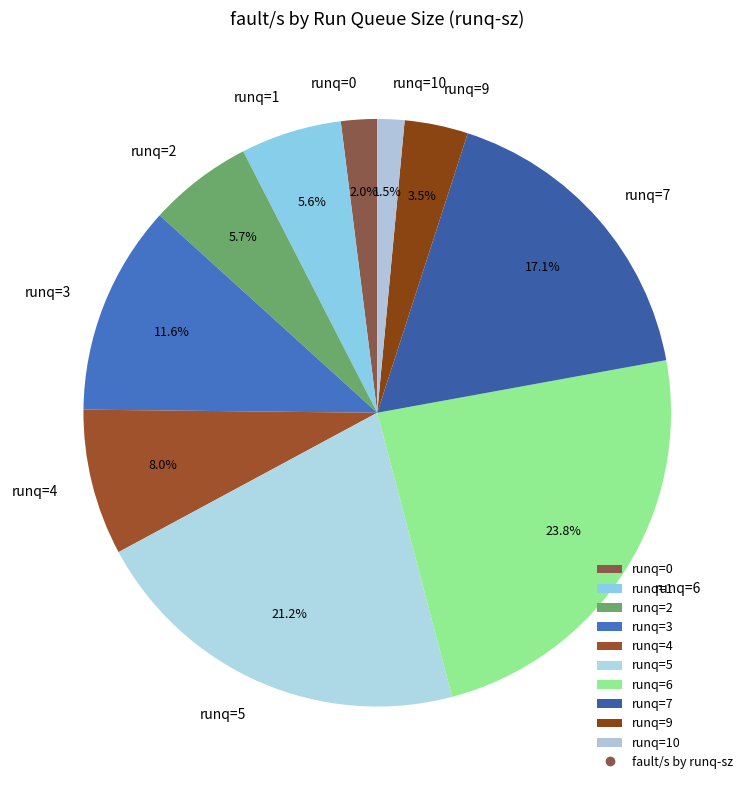

Approximately how many times larger is the value at runq=4 compared to runq=0?

4.0